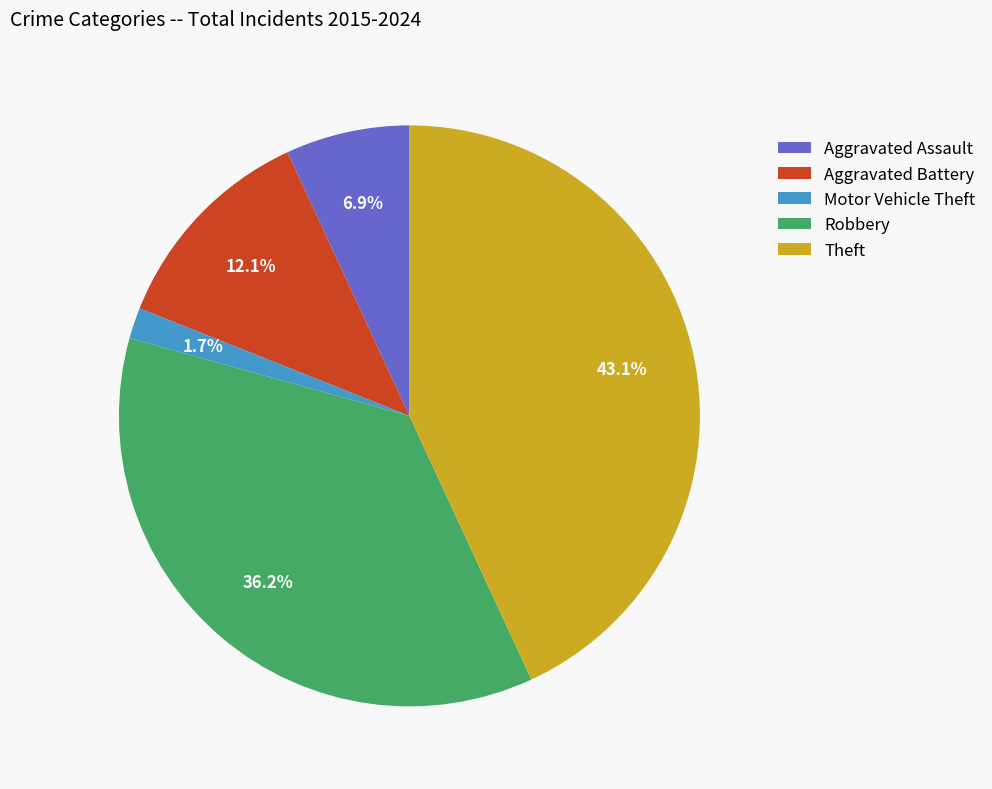

Which has a higher value, Aggravated Battery or Aggravated Assault?

Aggravated Battery